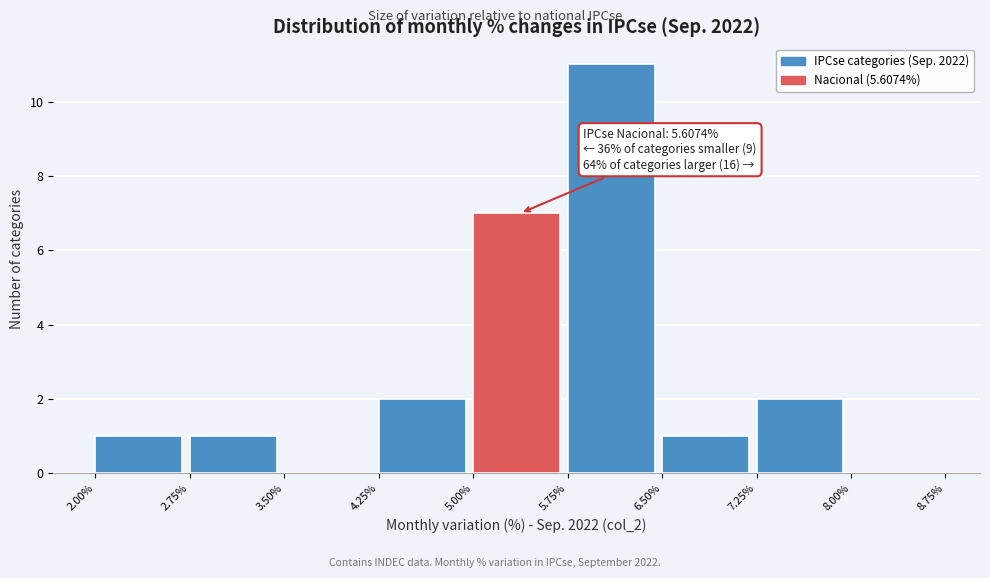

Which range on the x-axis has the tallest bar?

5.75% to 6.50%